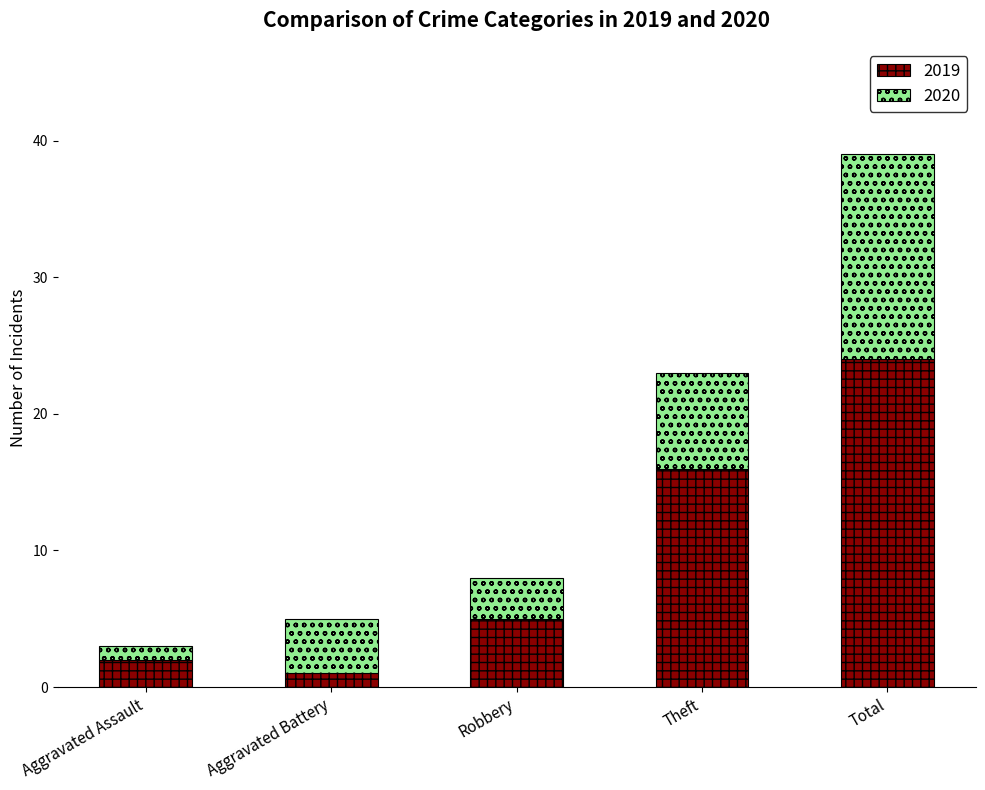

The value of 2019 at Theft is 24. True or false?

False